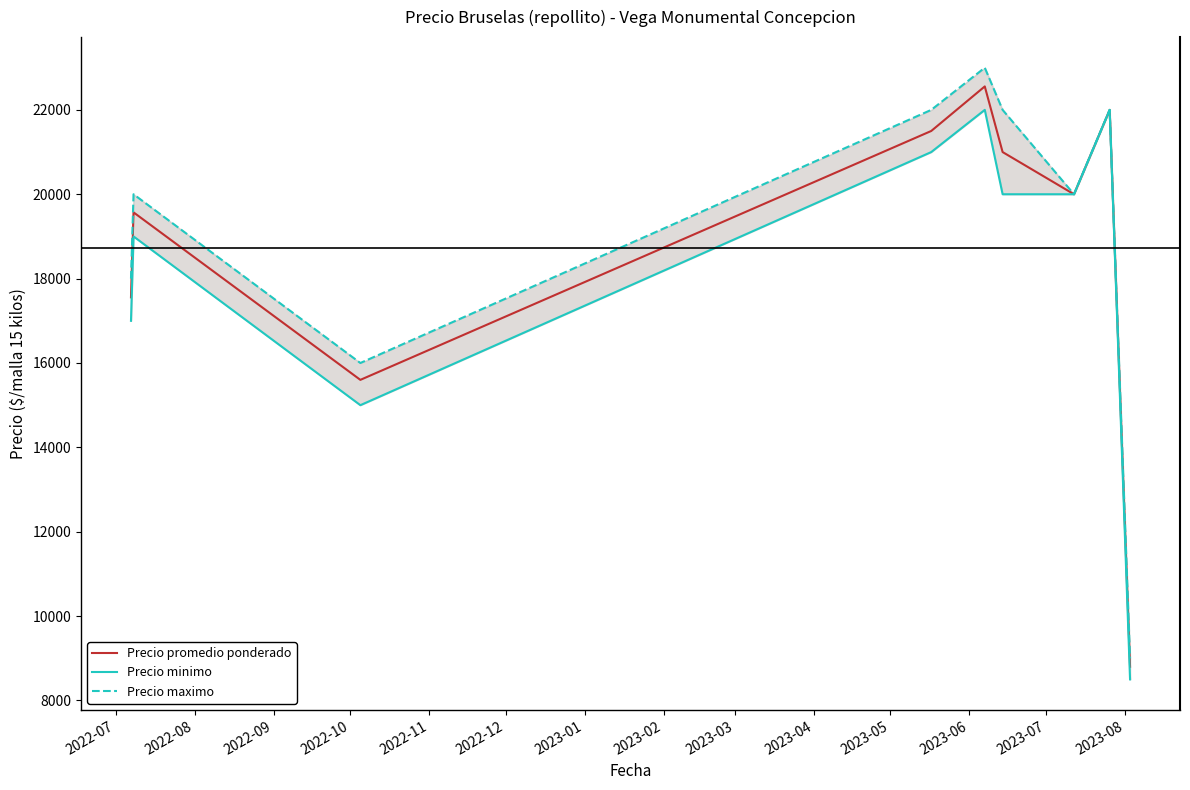

What is the minimum value for Precio promedio ponderado?

8800